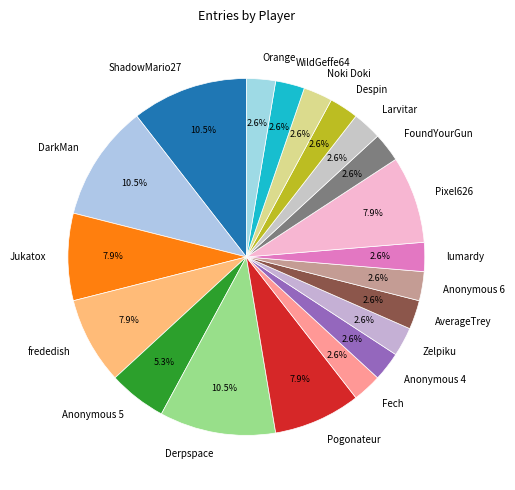

Does Pogonateur represent more than half of the total?

No